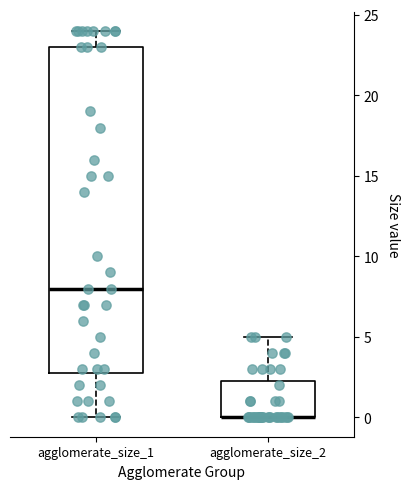

Reading left to right, transcribe this box plot: for each box, give where its median line is, the range the box spans, and where its two whiskers end, as read against the y-axis. The values are not printed on the chart, so give them approximately, as read against the axis.

agglomerate_size_1: median 8.0, box 3.0 to 23.0, whiskers 0.0 to 24.0
agglomerate_size_2: median 0.0 (drawn on the box's lower edge), box 0.0 to 2.5, whiskers 0.0 to 5.0